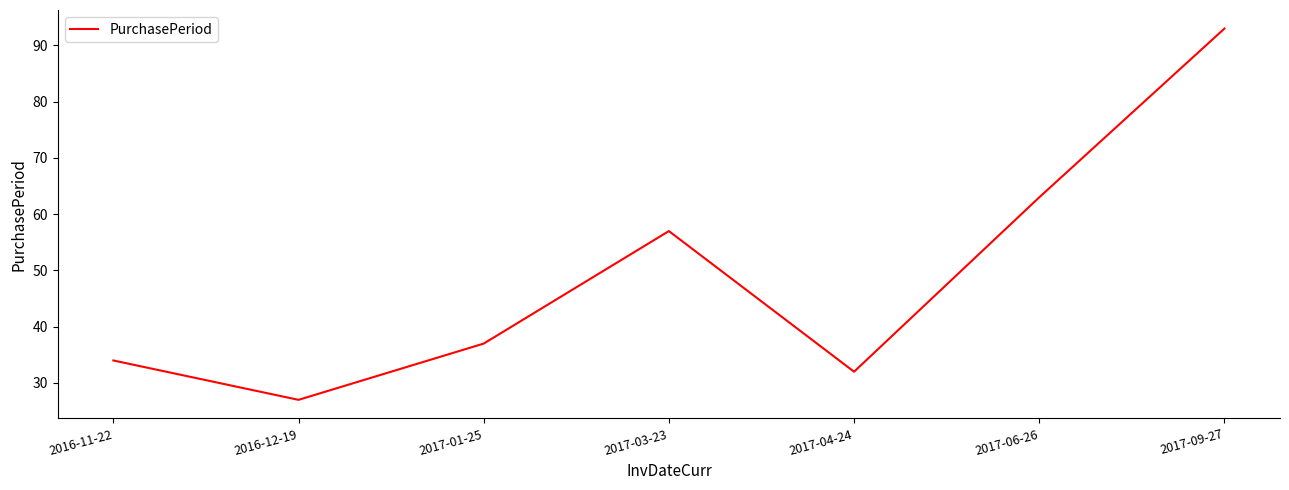

What is the approximate value at 2016-12-19, to the nearest 10?

30